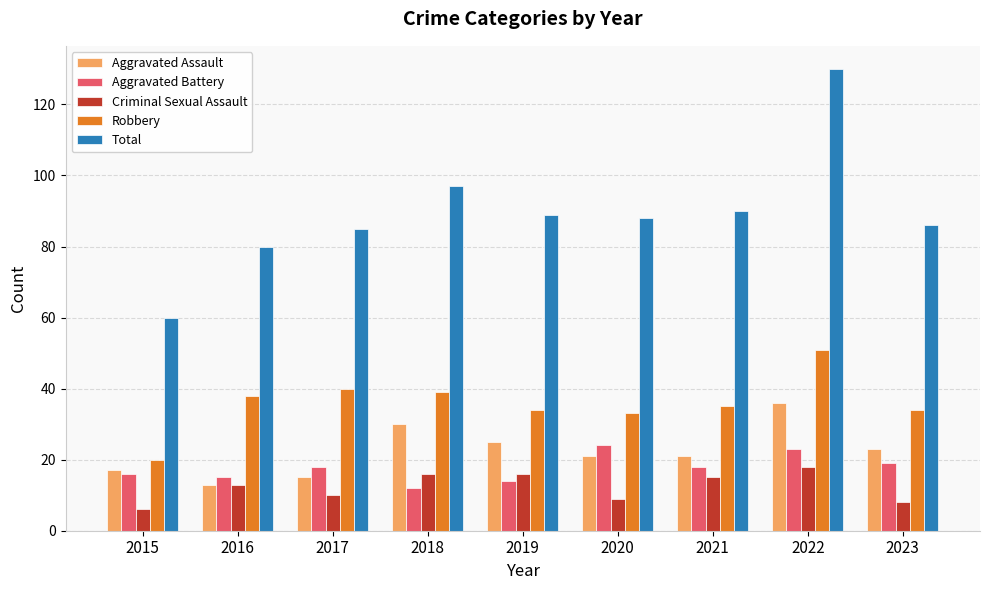

What is the value of the Total bar at the 1st from the left?

60